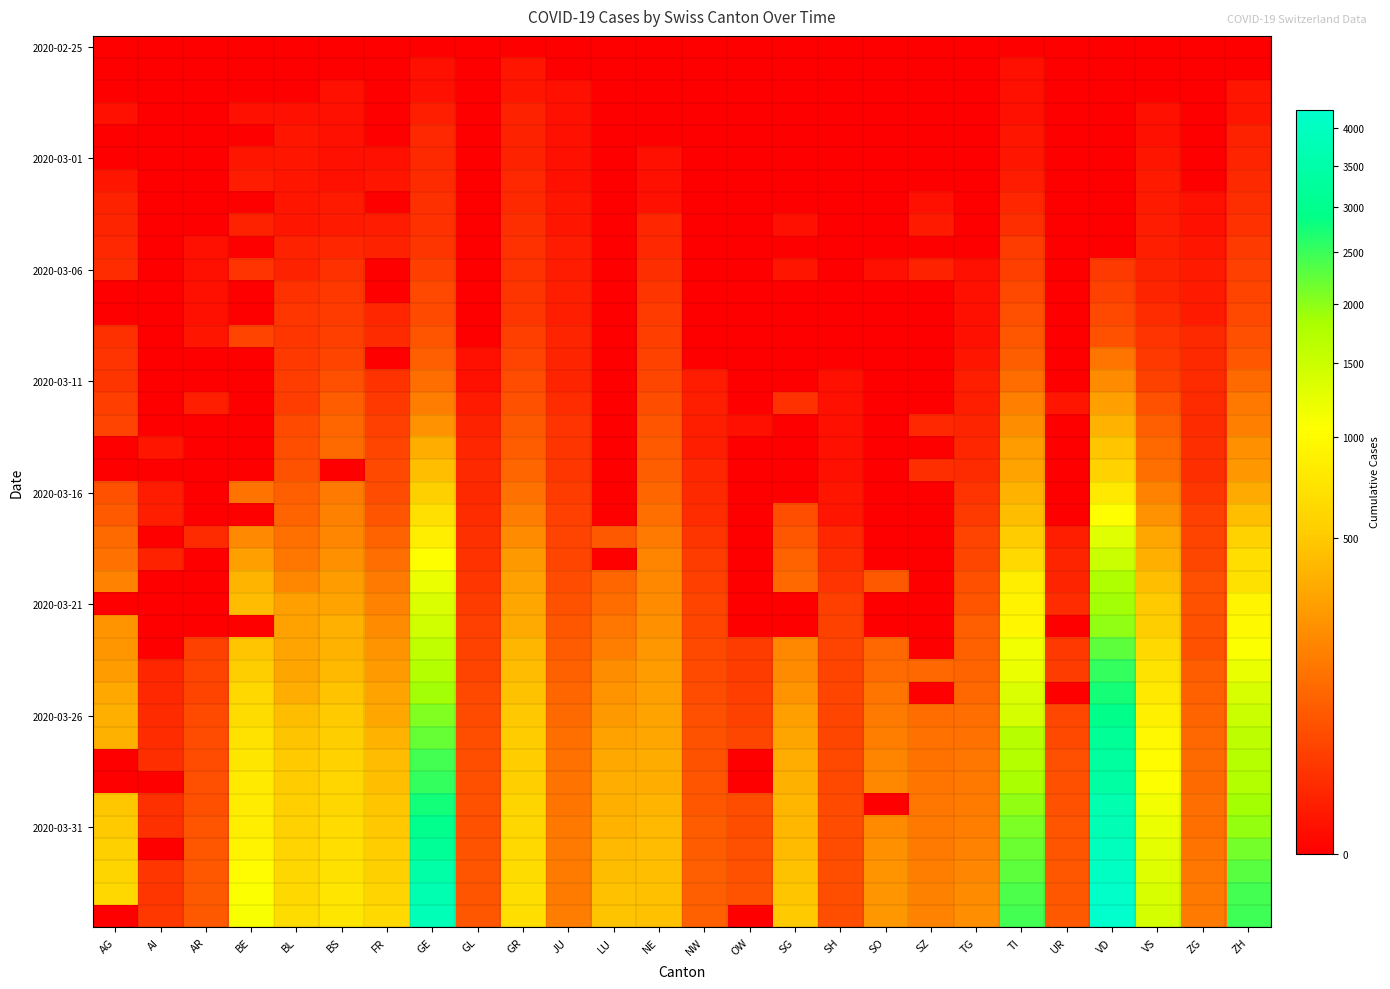

At how many categories does at least one series exceed 1654?

4